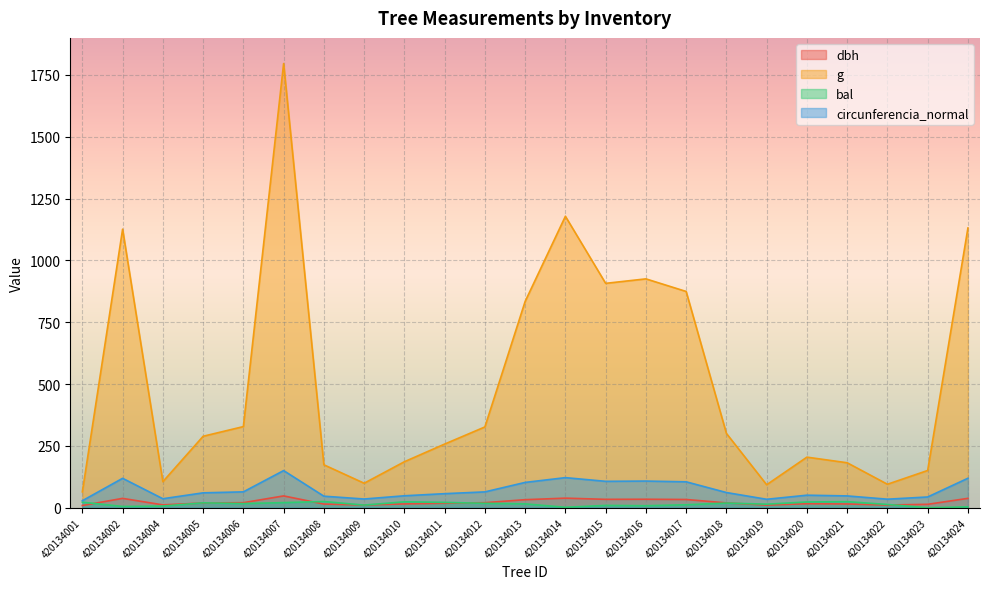

At which category does g reach its first local peak?

420134002